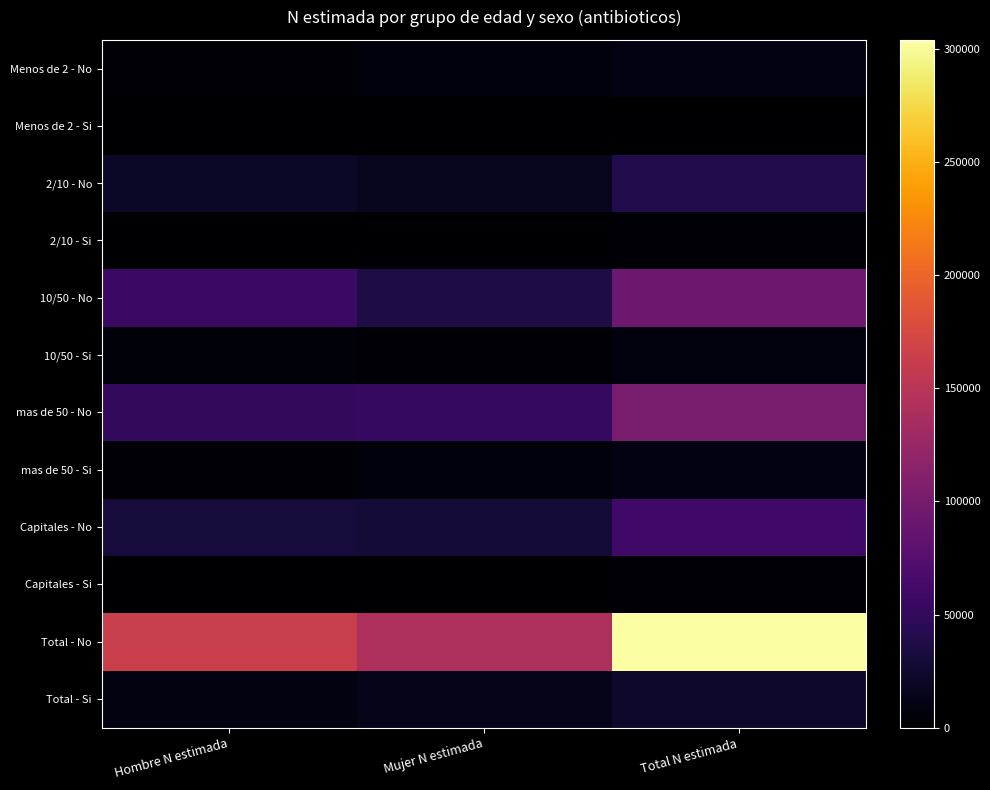

How many data points does each series have?

3